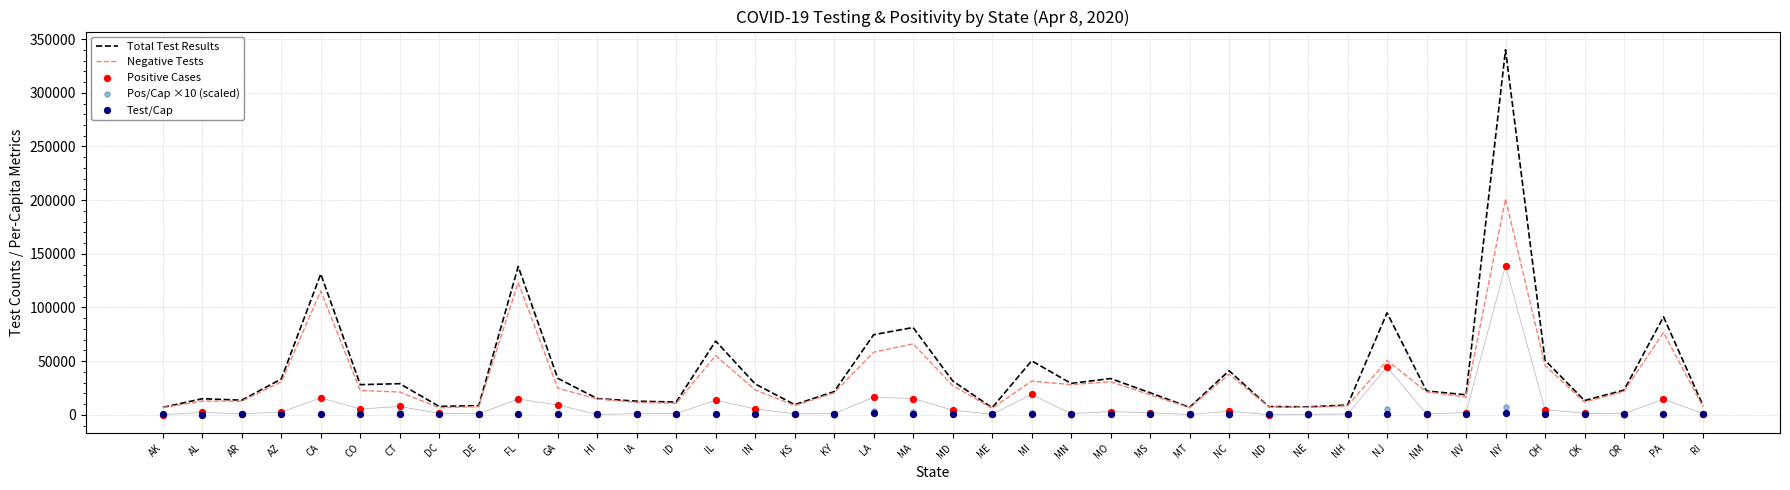

Is the value of Test/Cap at PA greater than the value of Total Test Results at RI?

No